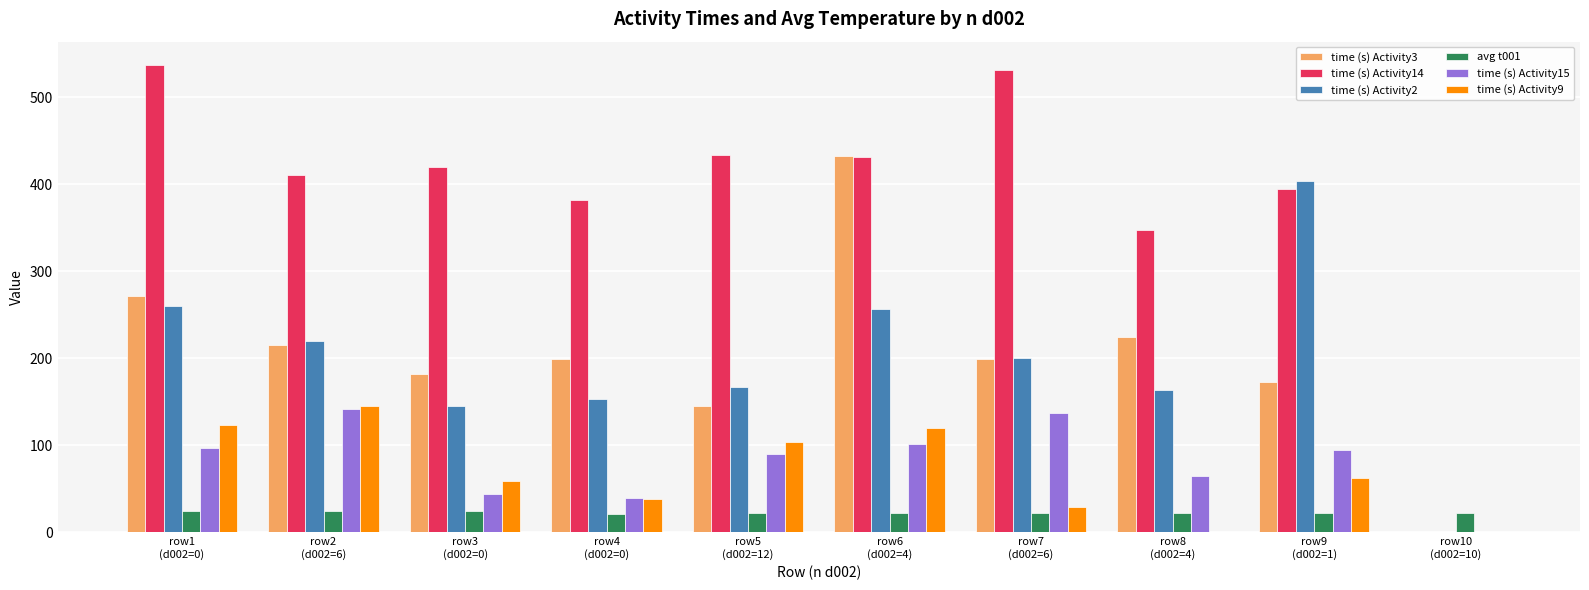

How many data points does each series have?

10